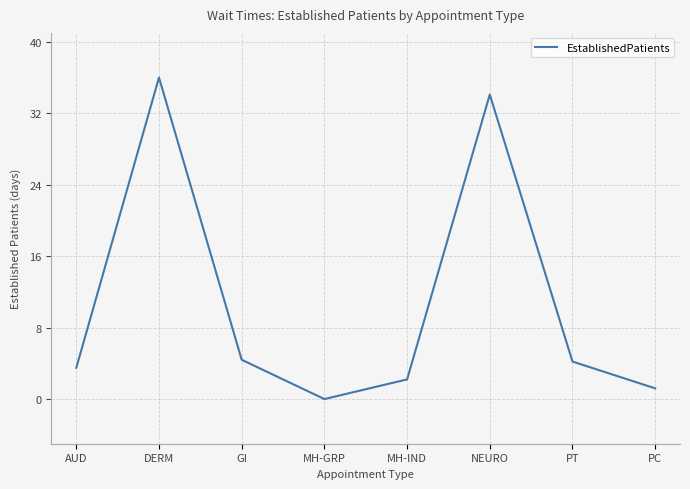

Does the chart display data point markers on the line(s)?

No